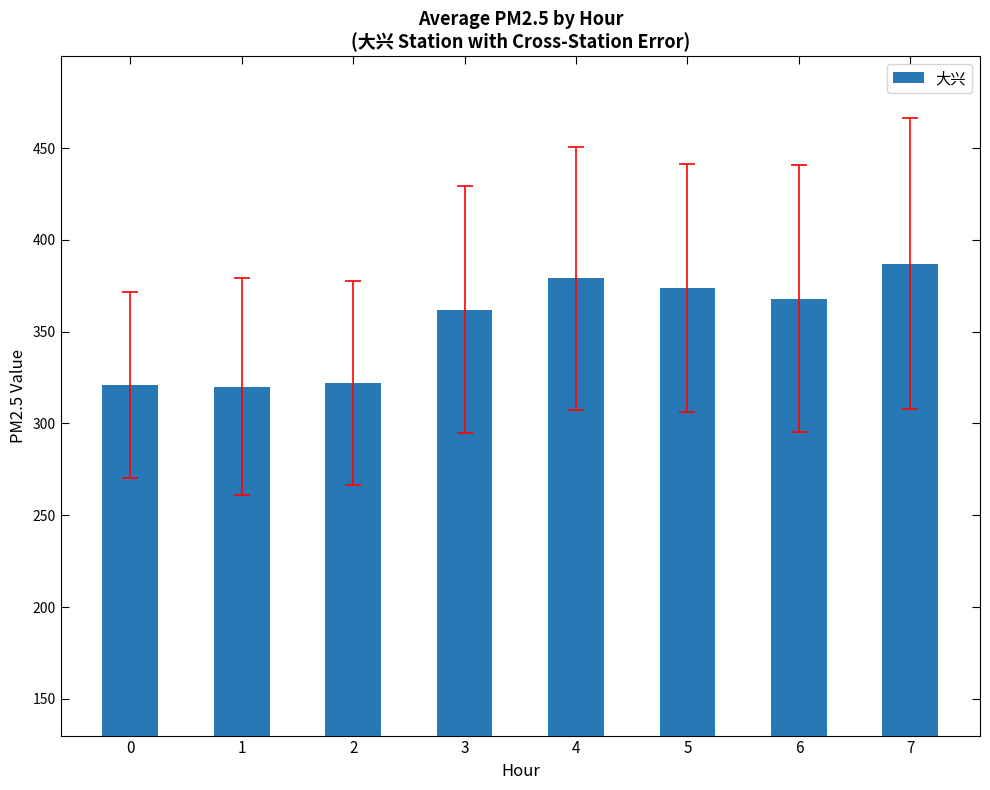

What is the difference between the maximum and minimum values?

67